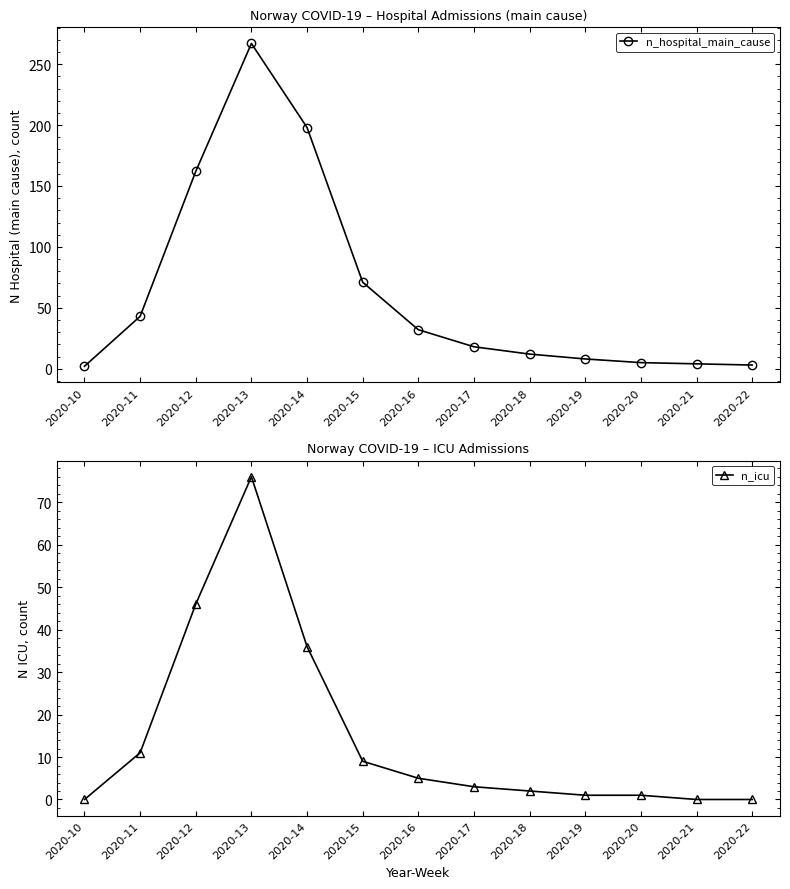

Which label corresponds to the smallest value in the chart?

2020-10